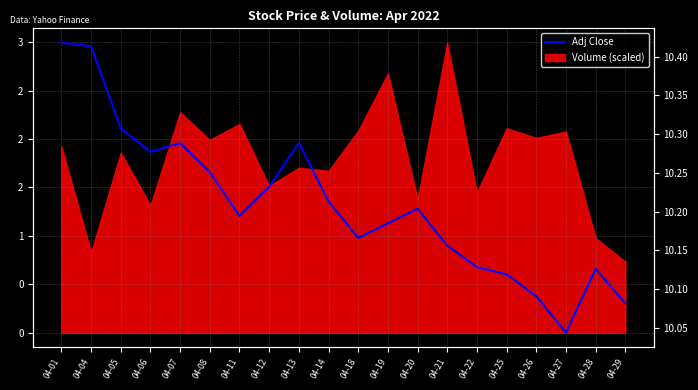

What is the value of the 11th point from the left?

10.2